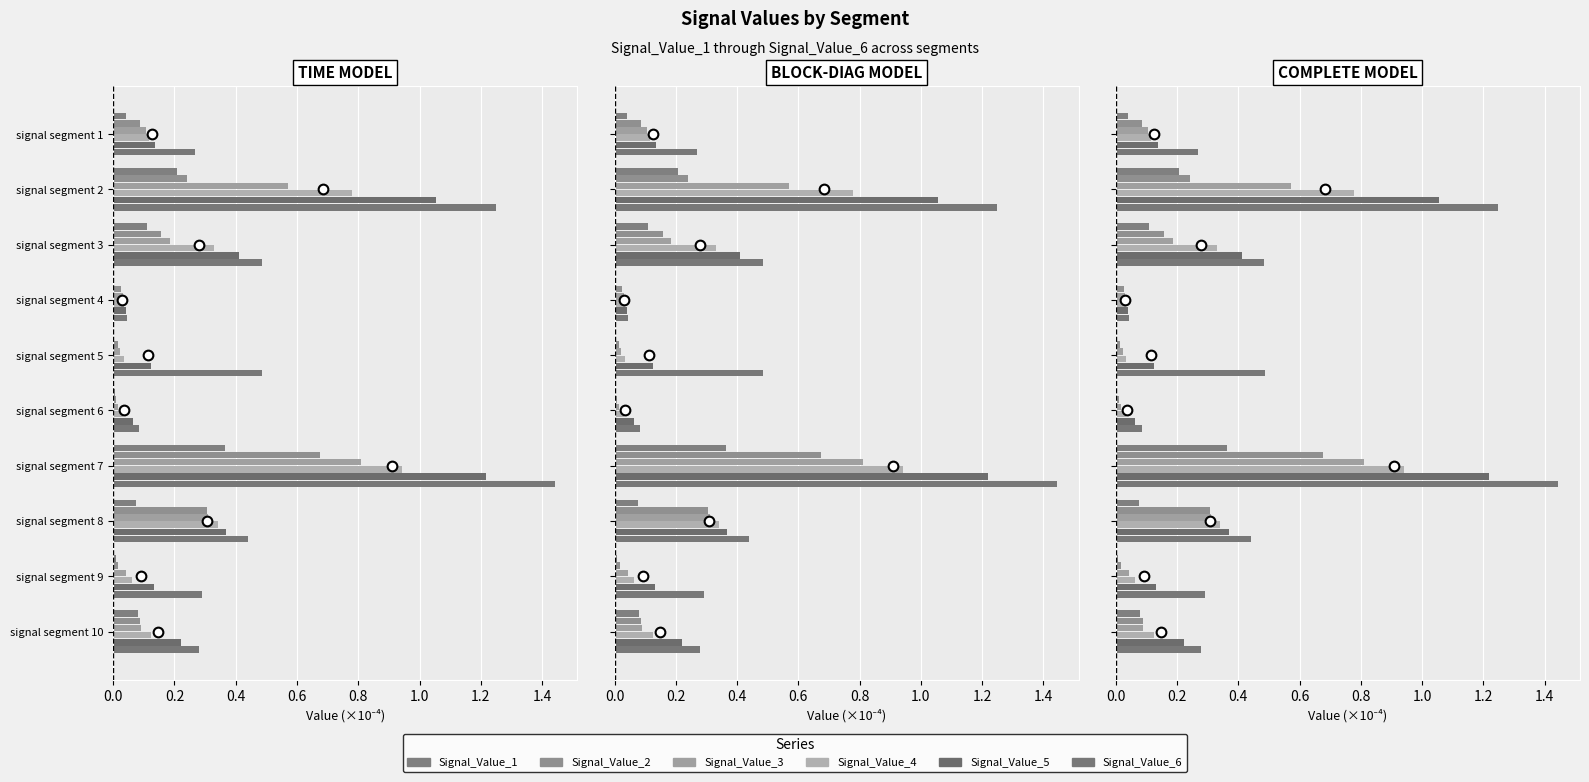

The Signal_Value_3 series shows 0.0 at signal segment 4. True or false?

False